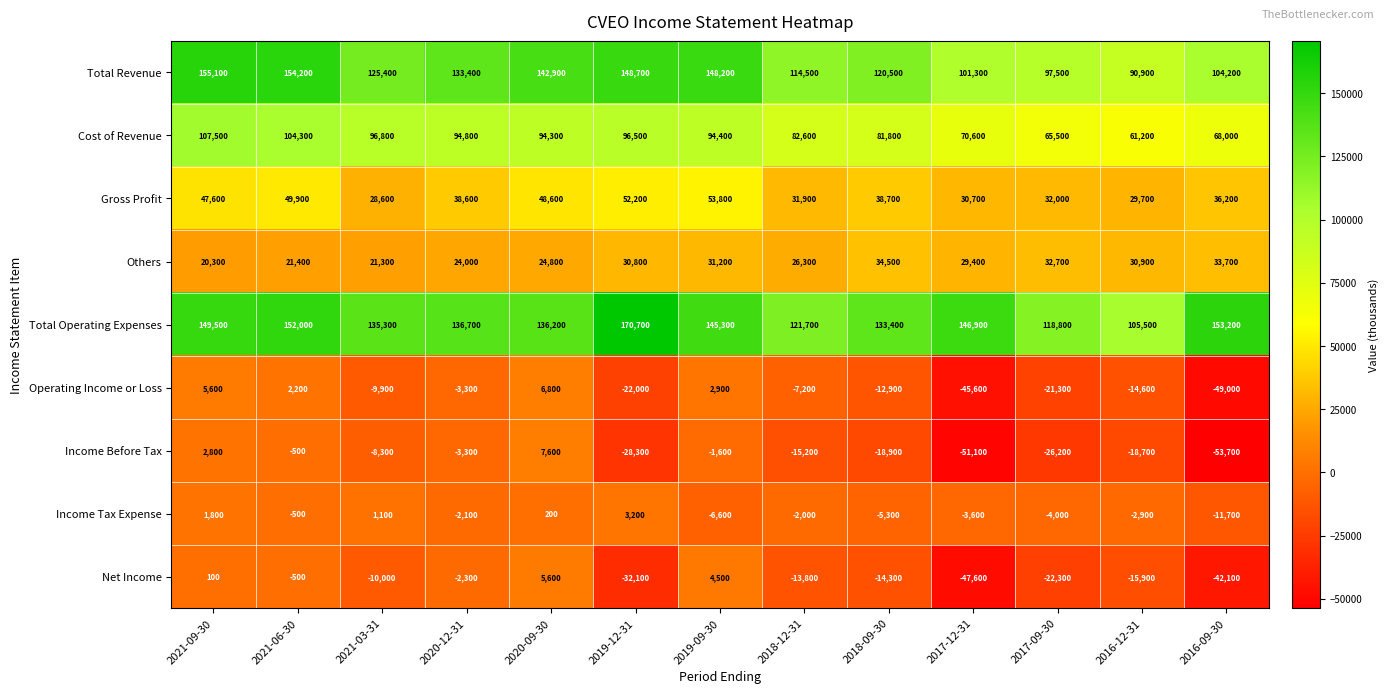

Rank the series at 2017-12-31 from highest to lowest value.

Total Operating Expenses, Total Revenue, Cost of Revenue, Gross Profit, Others, Income Tax Expense, Operating Income or Loss, Net Income, Income Before Tax